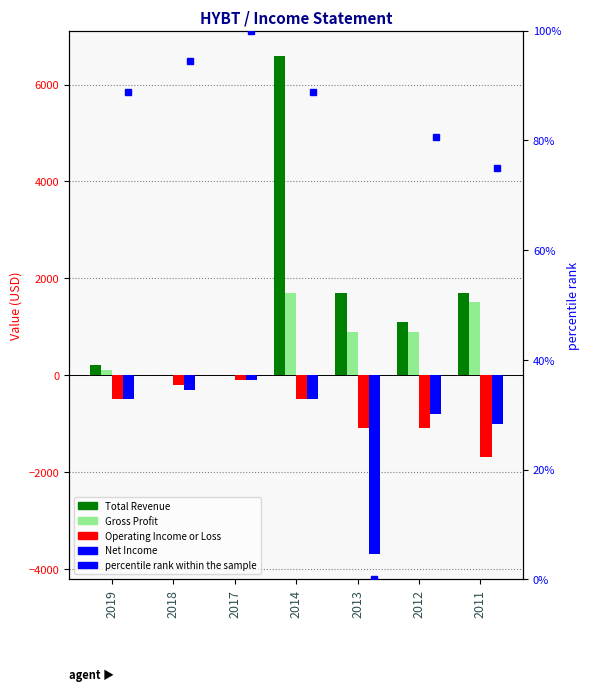

What are all the series names shown in the legend?

Total Revenue, Gross Profit, Operating Income or Loss, Net Income, percentile rank within the sample